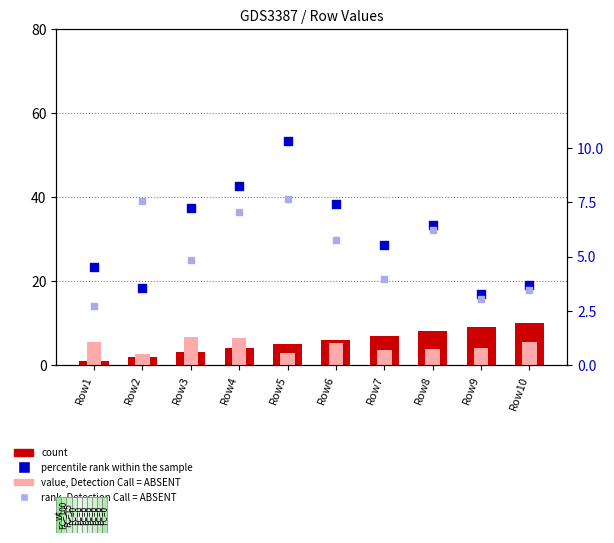

Which series has the largest total across all categories?

percentile rank within the sample